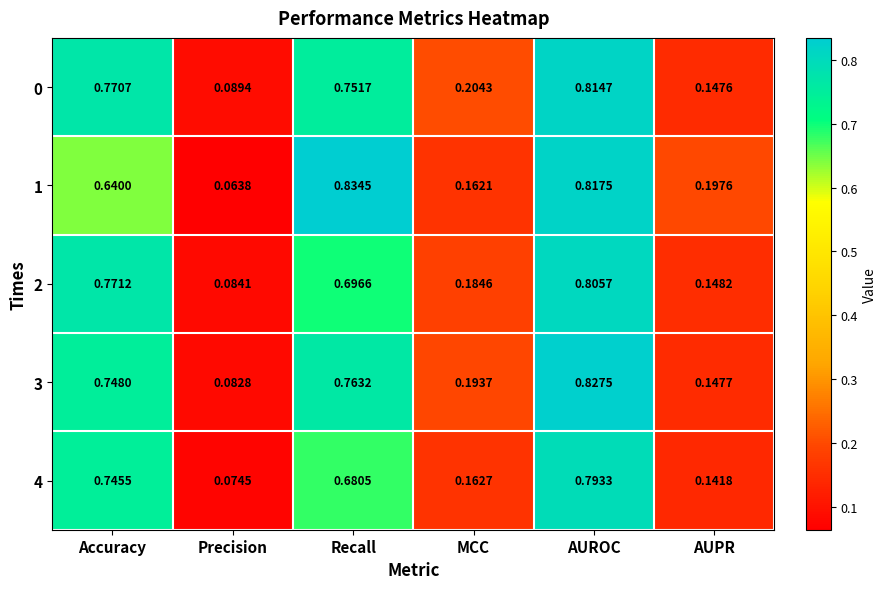

At which category does the chart reach its peak across all series?

Recall